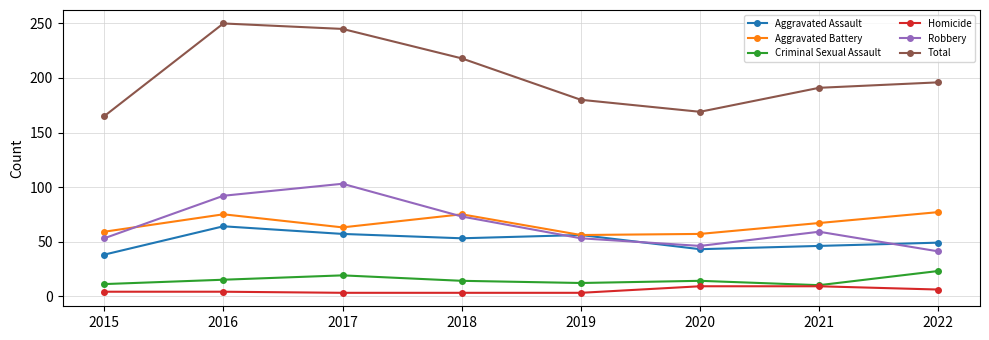

What is the smallest value displayed?

3